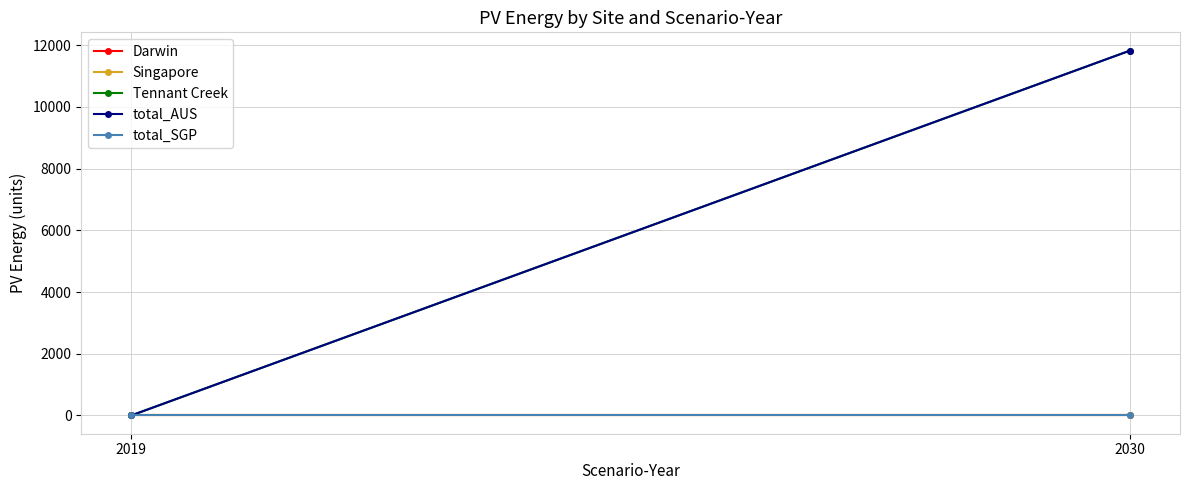

Which has a higher value, 2019 or 2030?

2019